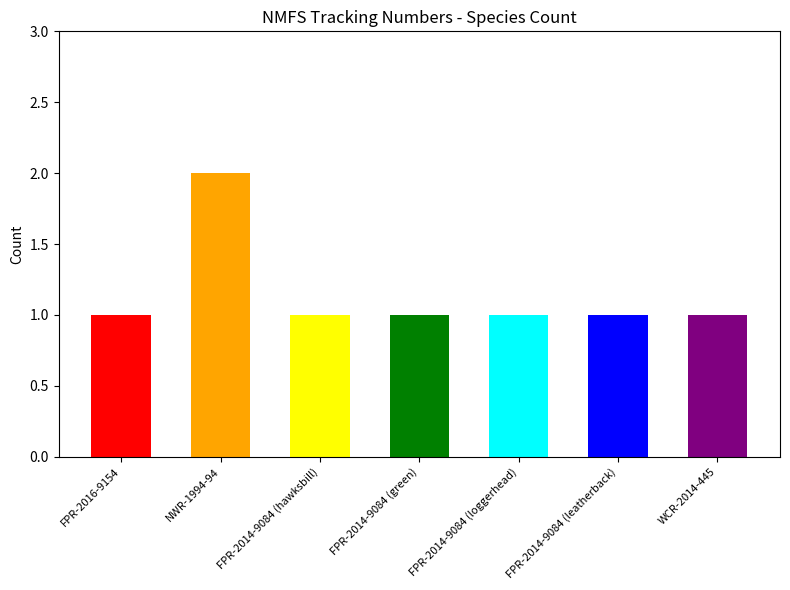

Count the number of values greater than 1.

1